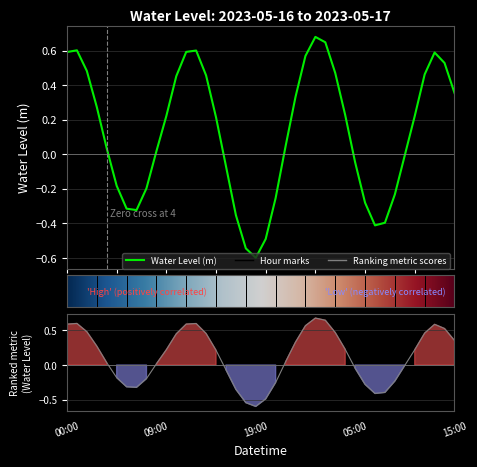

Which has a higher value, 2023-05-16 21:00 or 2023-05-16 15:00?

2023-05-16 15:00